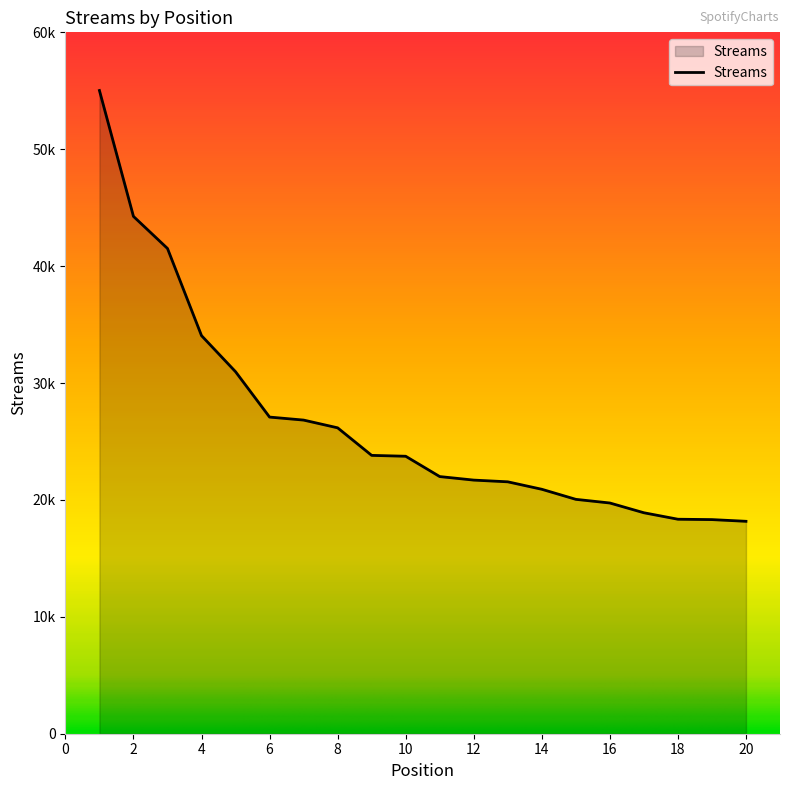

Does the chart have visible grid lines?

No